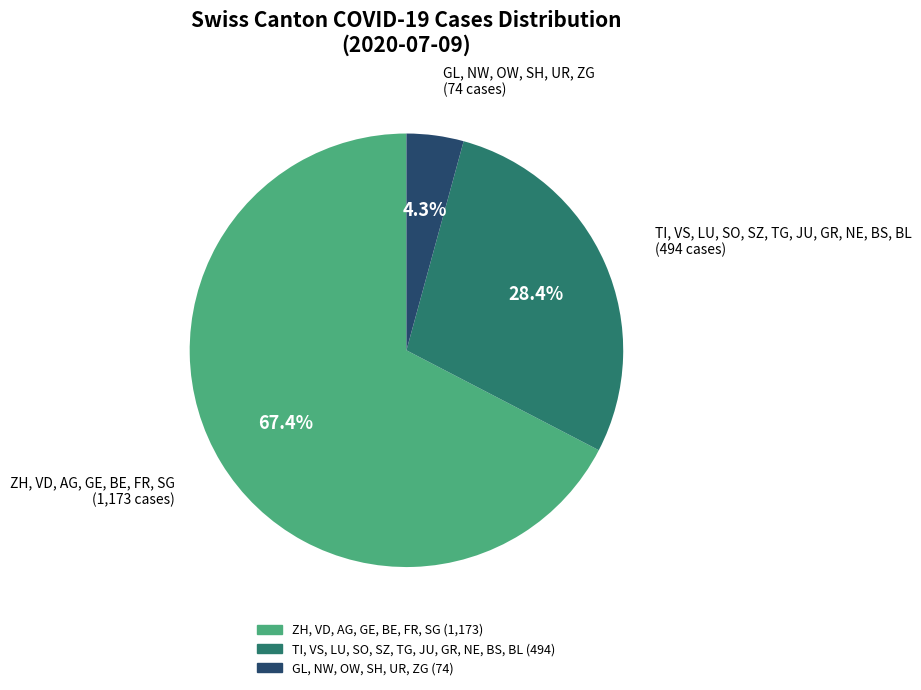

Is there any slice that represents more than half of the pie?

Yes